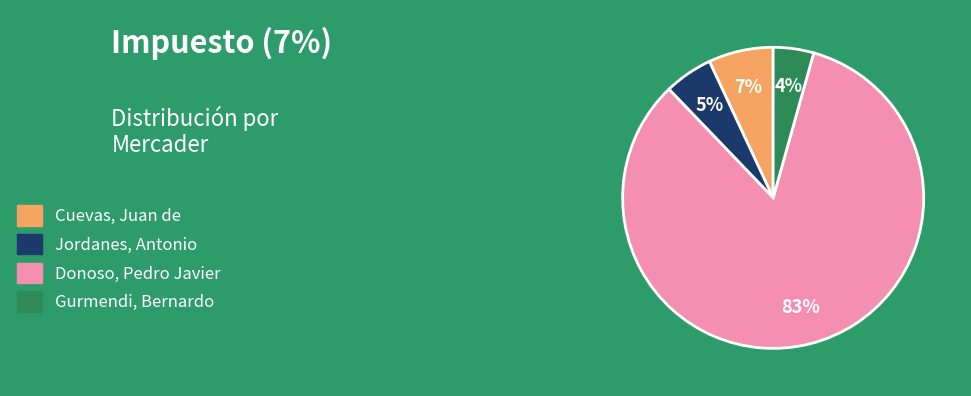

Between Gurmendi, Bernardo and Donoso, Pedro Javier, which is larger?

Donoso, Pedro Javier